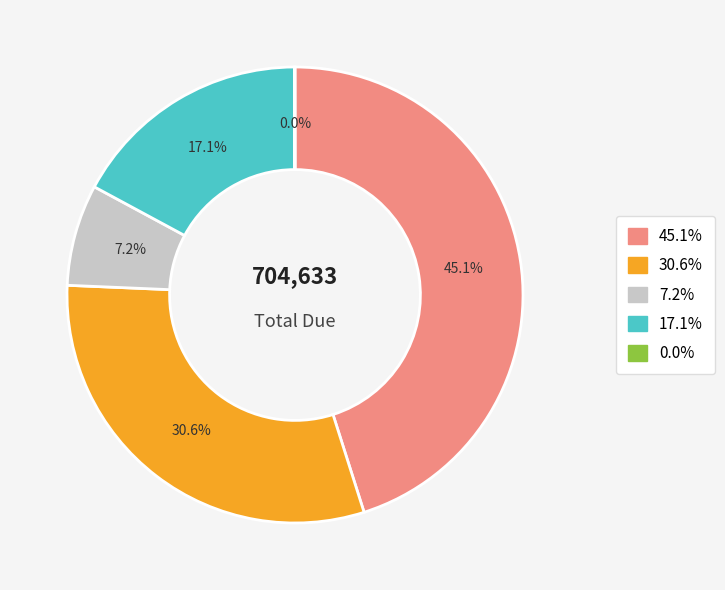

Is there any slice that represents more than half of the pie?

No